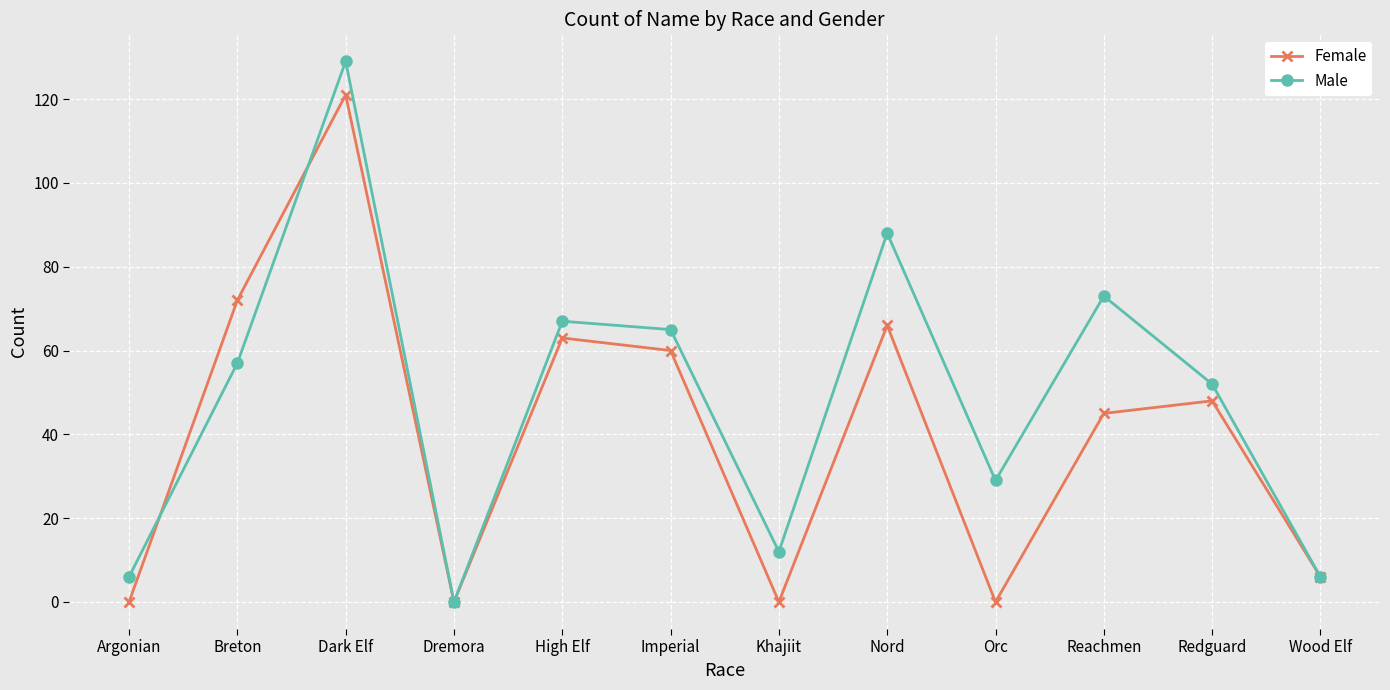

What is the total value across all series at Breton?

129